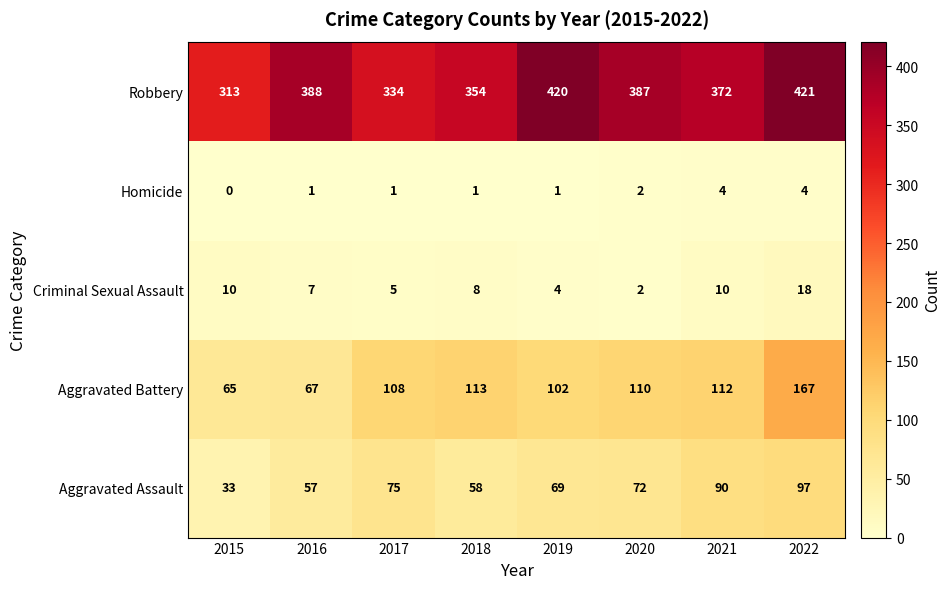

At which label does Aggravated Battery reach its minimum?

2015